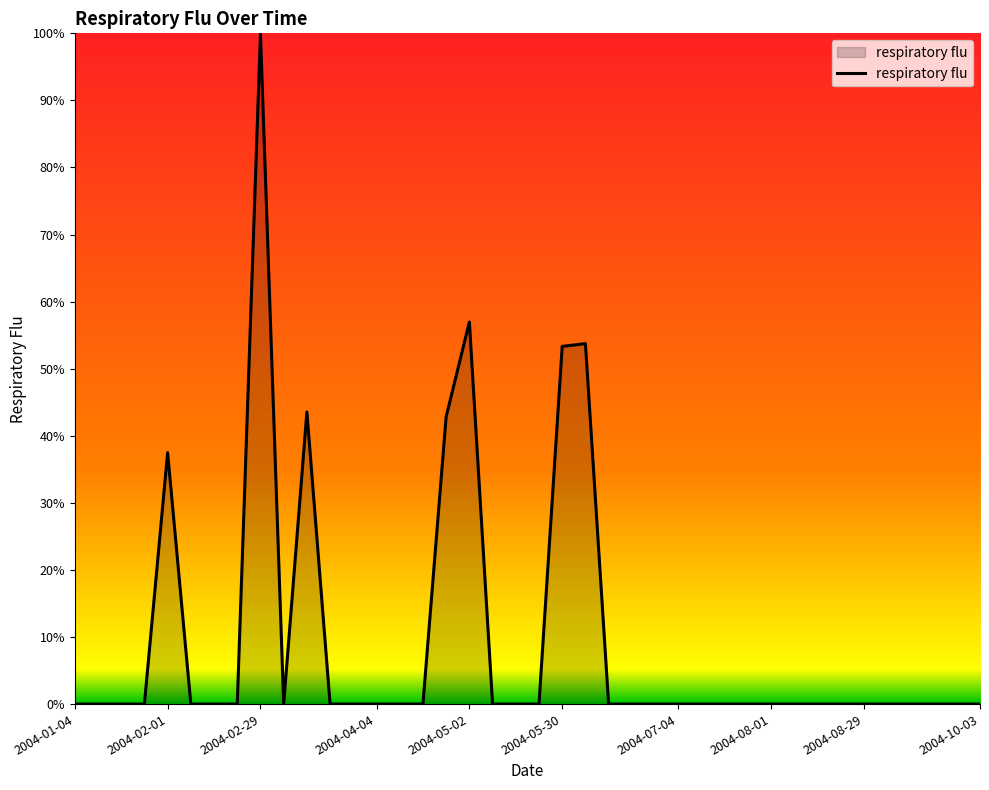

What is the difference between the maximum and minimum values?

100.0